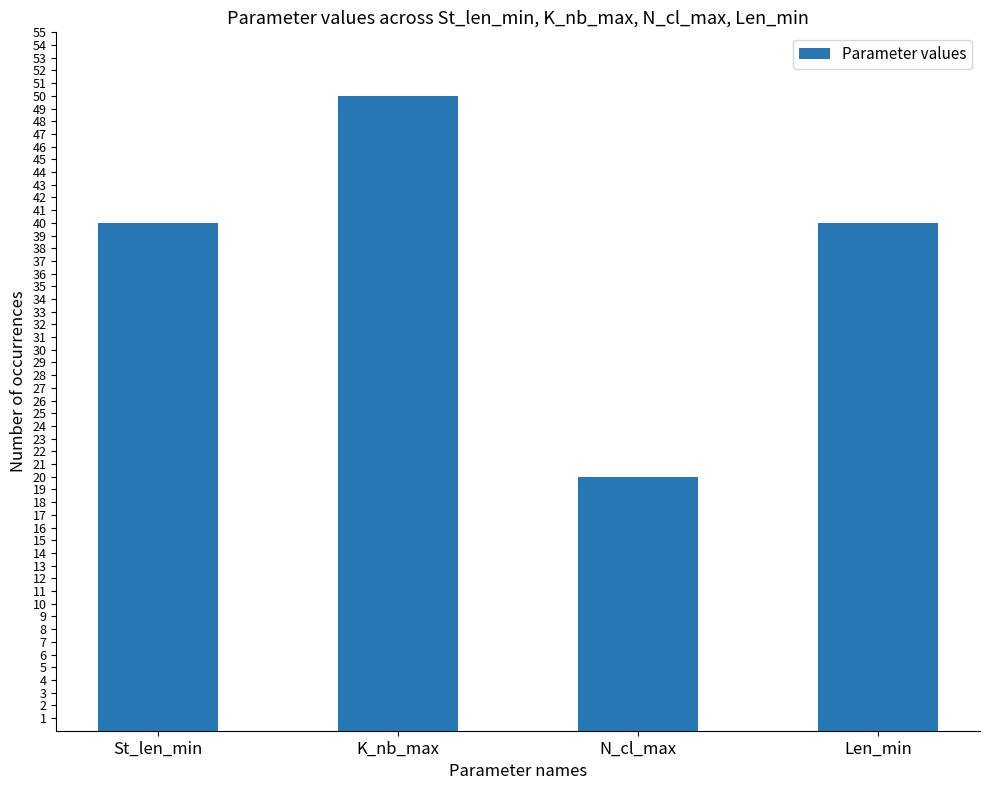

What is the difference between the values at St_len_min and K_nb_max?

10